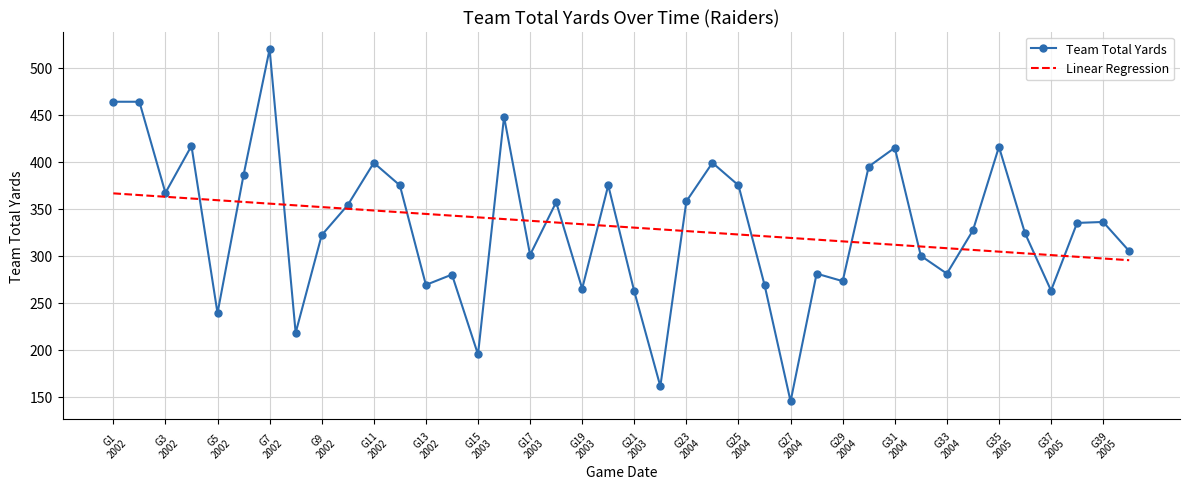

Rank the series by their maximum value, from lowest to highest.

Linear Regression, Team Total Yards